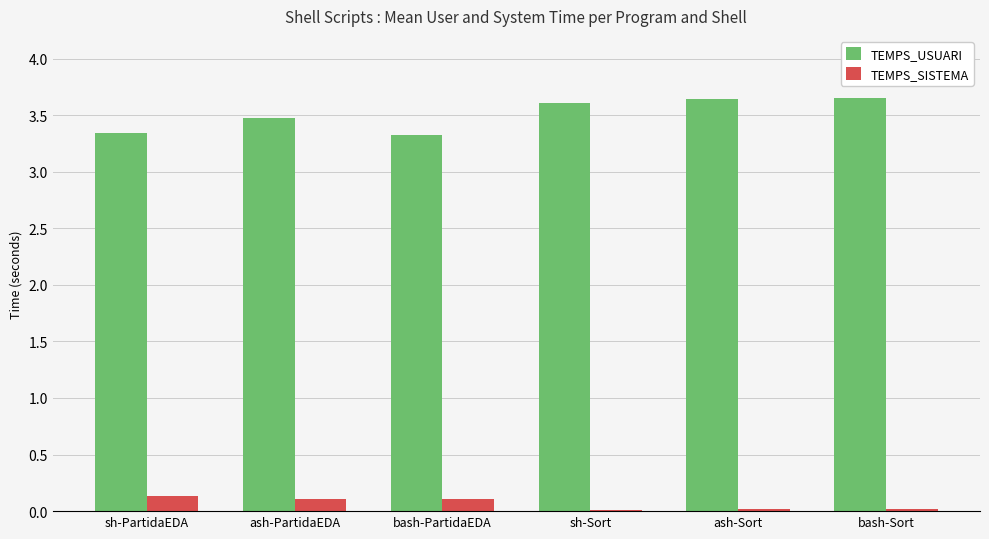

What is the sum of all TEMPS_USUARI values?

21.0